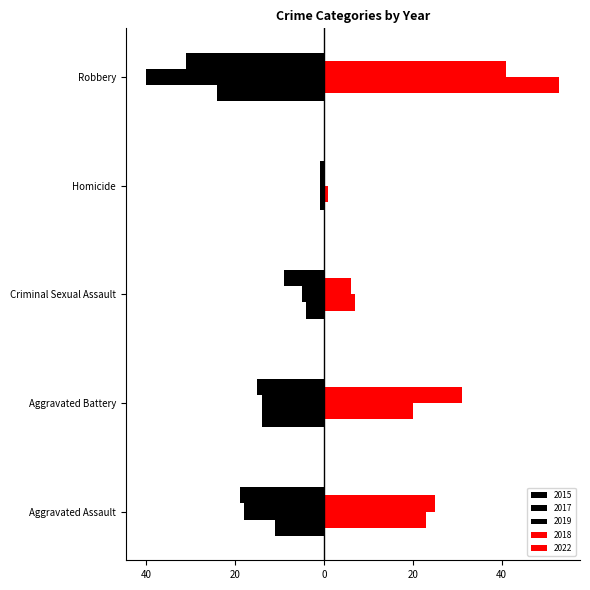

What is the value of the 2022 bar at the 3rd from the left?

6